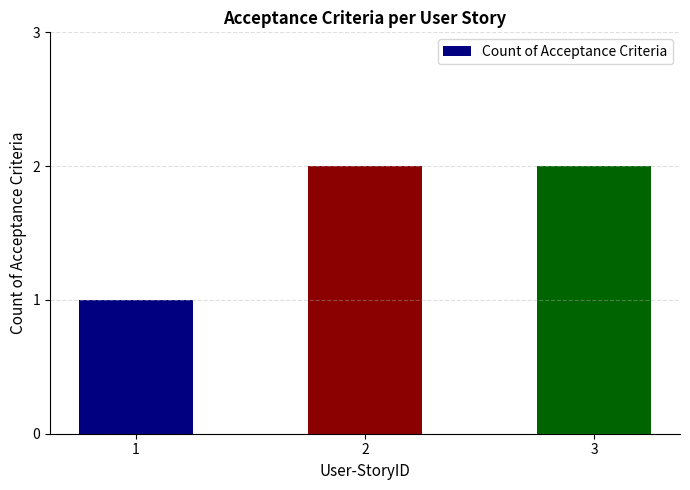

Where is the data nearest to the value 1?

1